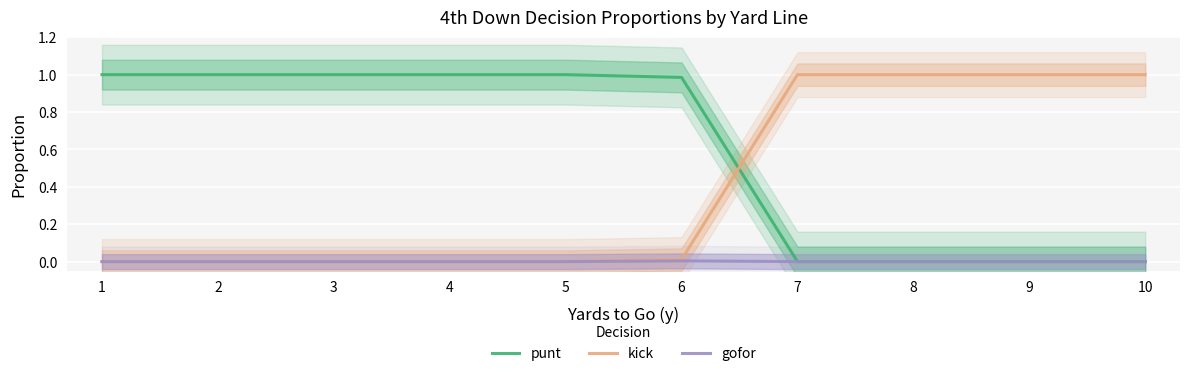

Which series has the largest range (max minus min)?

punt